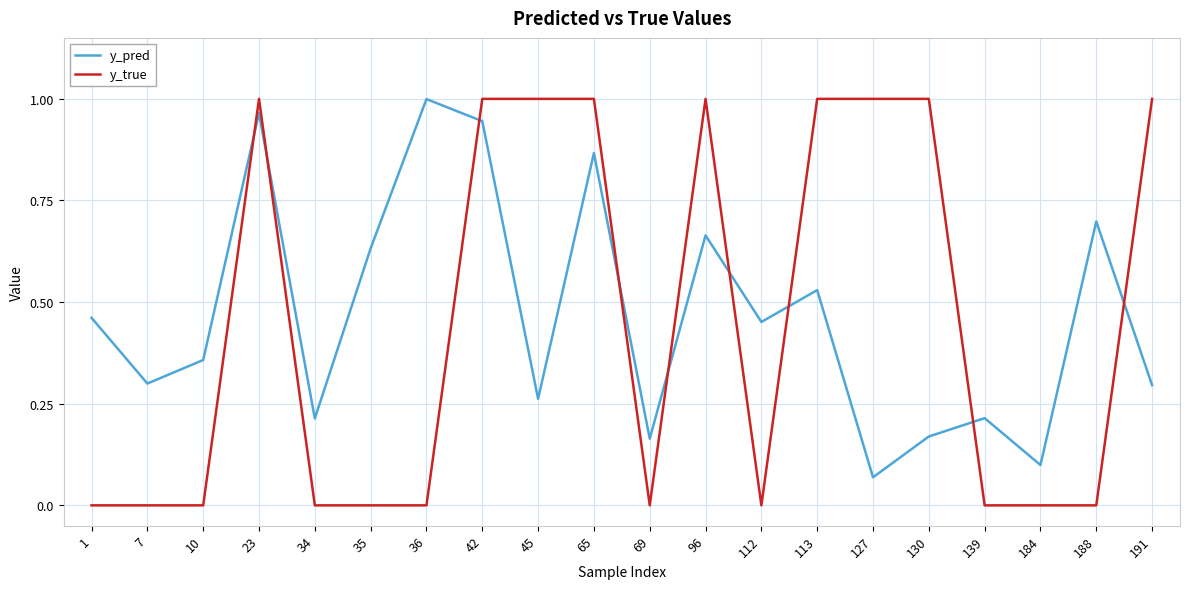

Which series has the largest total across all categories?

y_pred